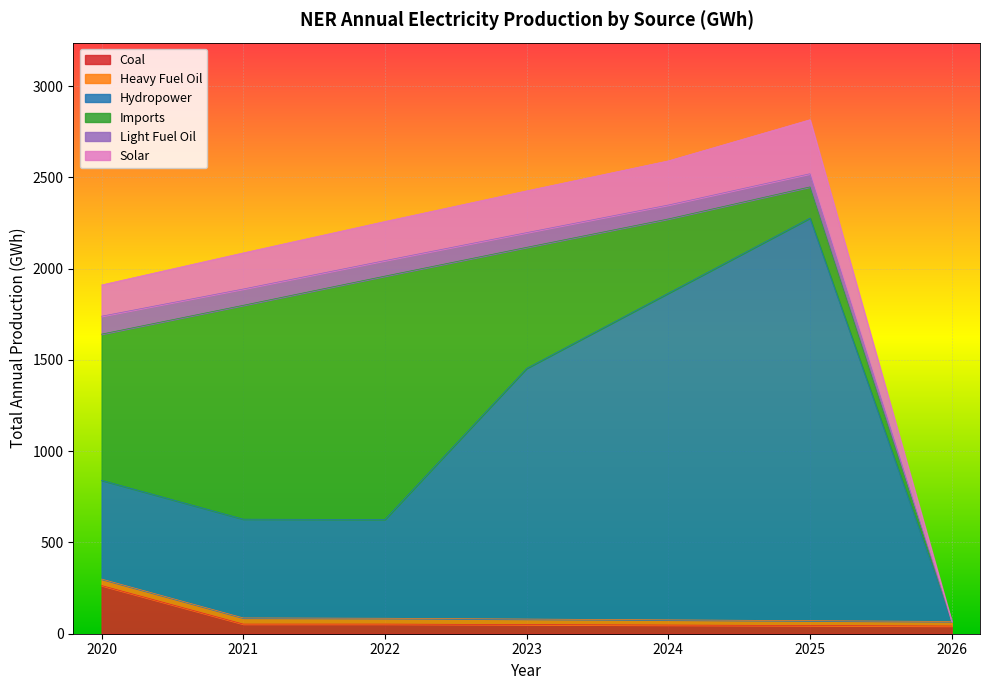

Is it true that Coal equals 263.8 at 2020?

True